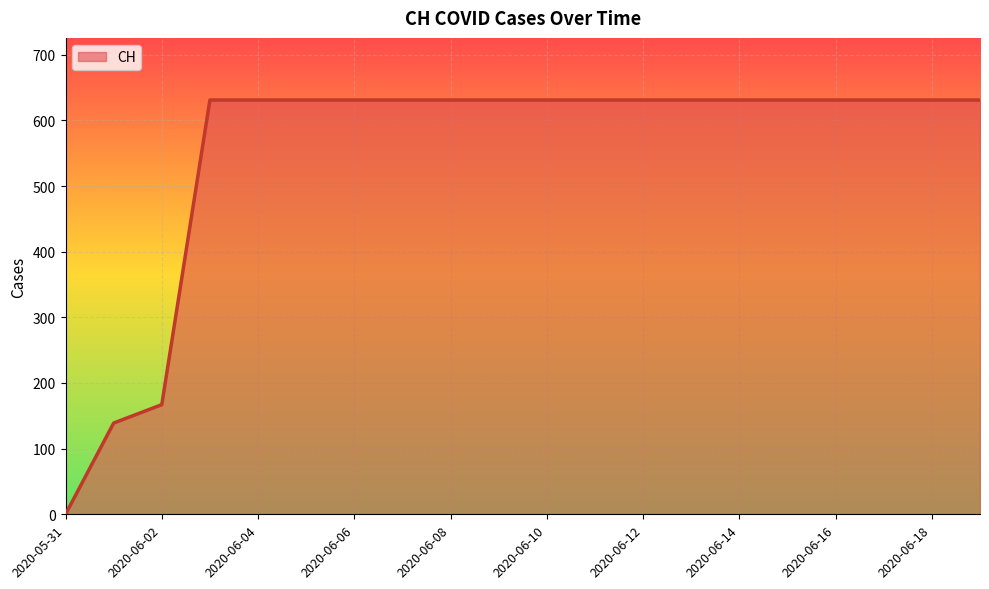

What is the maximum value shown in the chart?

631